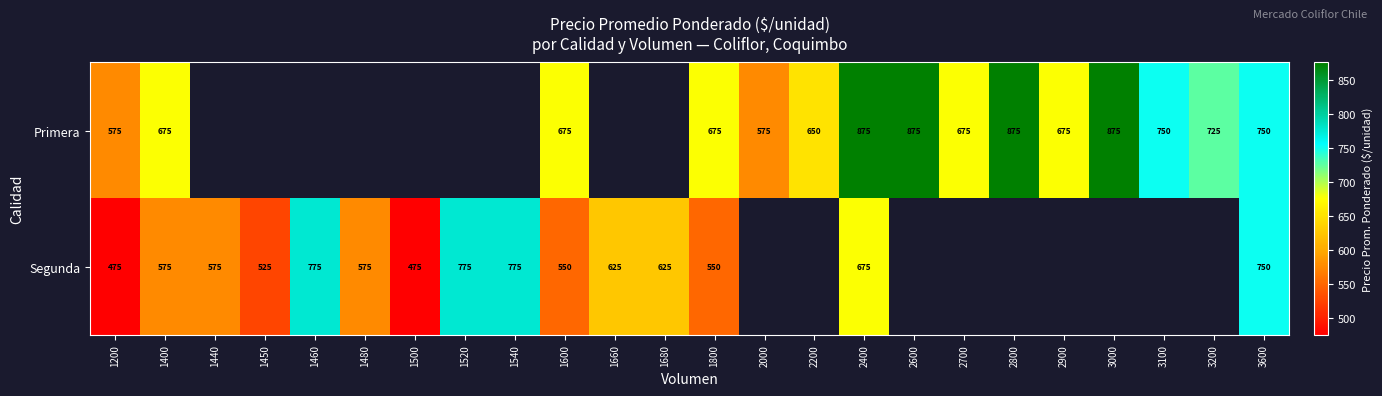

Which category has the highest value across all series?

2400